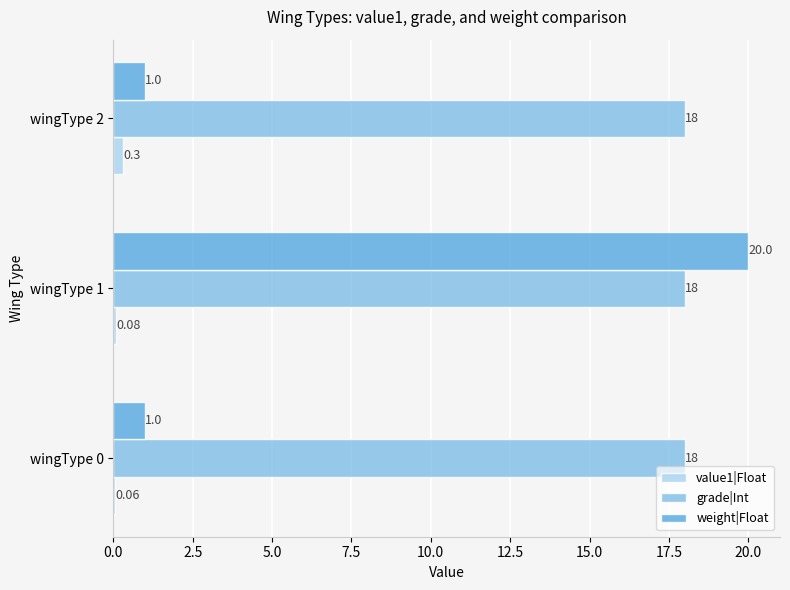

Is the value of grade|Int at wingType 2 greater than the value of weight|Float at wingType 1?

No